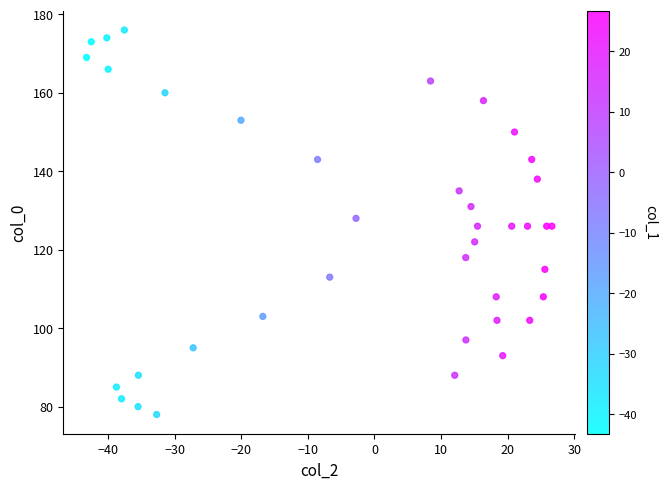

Count the number of points in this scatter plot.

39